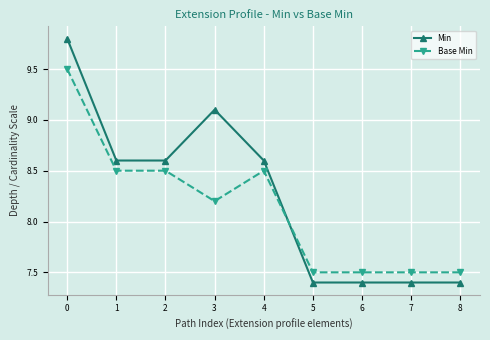

Reading left to right, extract all data points from this chart.

Min: 0=9.8	1=8.6	2=8.6	3=9.1	4=8.6	5=7.4	6=7.4	7=7.4	8=7.4
Base Min: 0=9.5	1=8.5	2=8.5	3=8.2	4=8.5	5=7.5	6=7.5	7=7.5	8=7.5